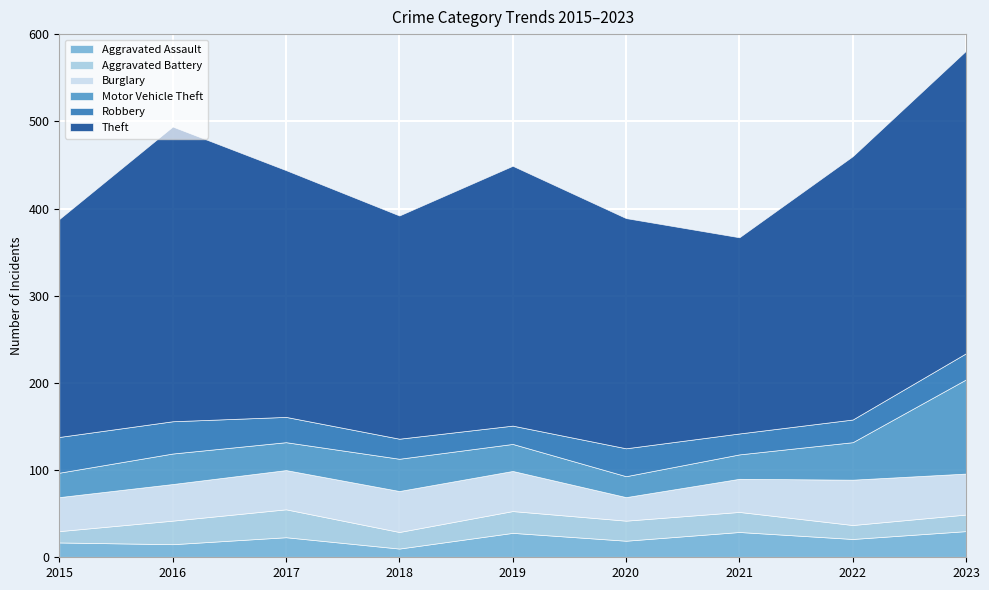

What is the difference between the maximum and minimum values in the Burglary series?

25